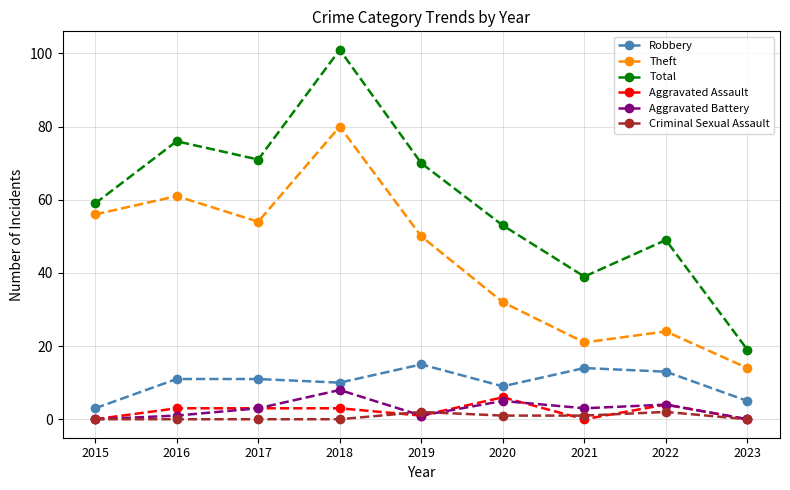

At which label is Theft closest to 47?

2019